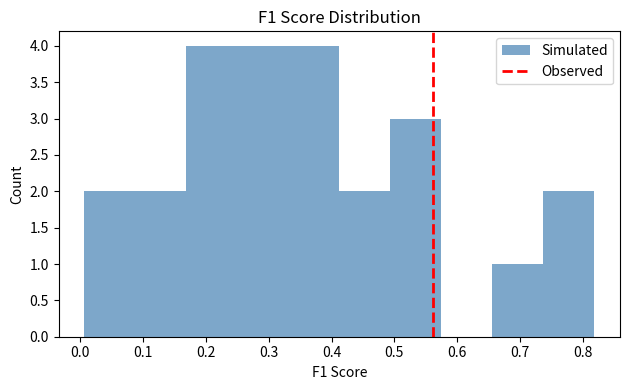

Reading left to right, transcribe this chart: for each bar, give the range it covers on the x-axis and its height. Neither the bar edges nor the heights are printed on the chart, so give them approximately, as read against the axes.

0.01 to 0.09: 2
0.09 to 0.17: 2
0.17 to 0.25: 4
0.25 to 0.33: 4
0.33 to 0.41: 4
0.41 to 0.49: 2
0.49 to 0.57: 3
0.57 to 0.66: 0
0.66 to 0.74: 1
0.74 to 0.82: 2